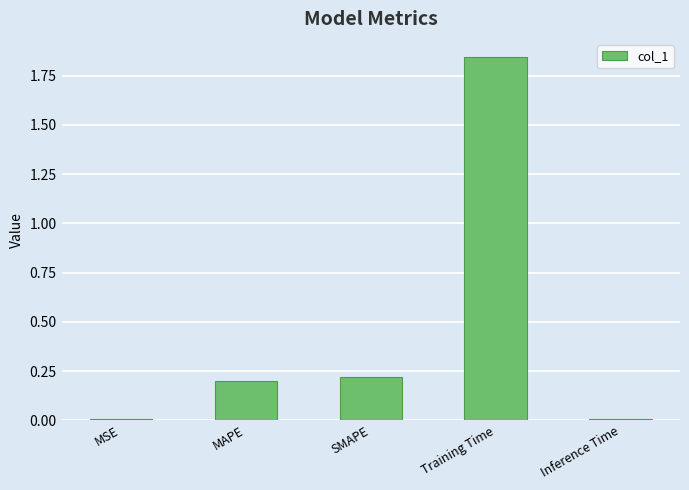

Which label corresponds to the largest value in the chart?

Training Time